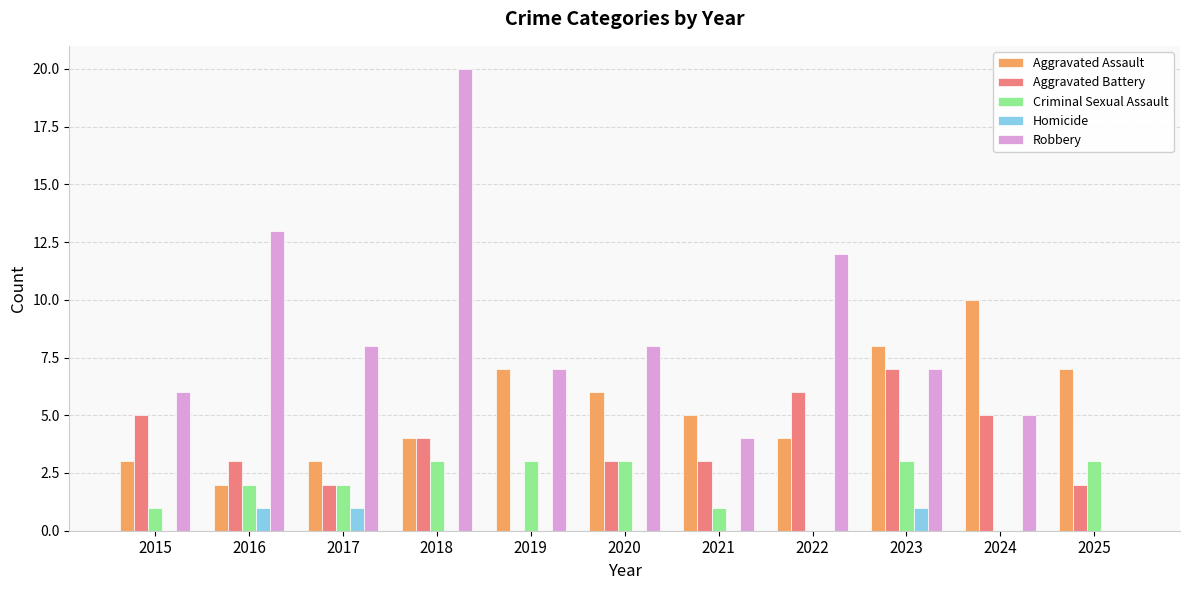

At which label does Aggravated Battery reach its peak?

2023